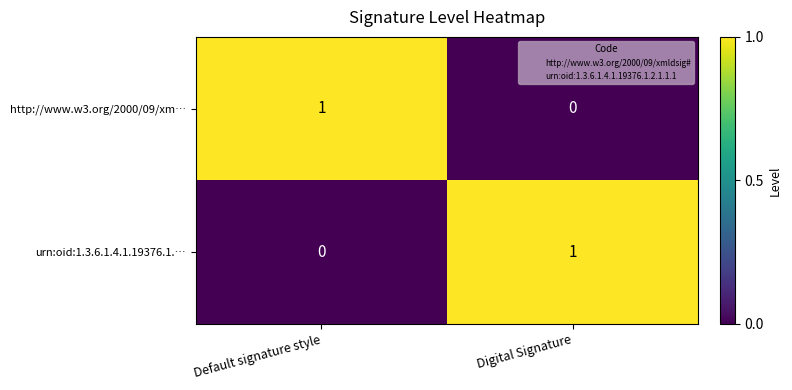

Is it true that urn:oid:1.3.6.1.4.1.19376.1.… equals -1 at Default signature style?

False